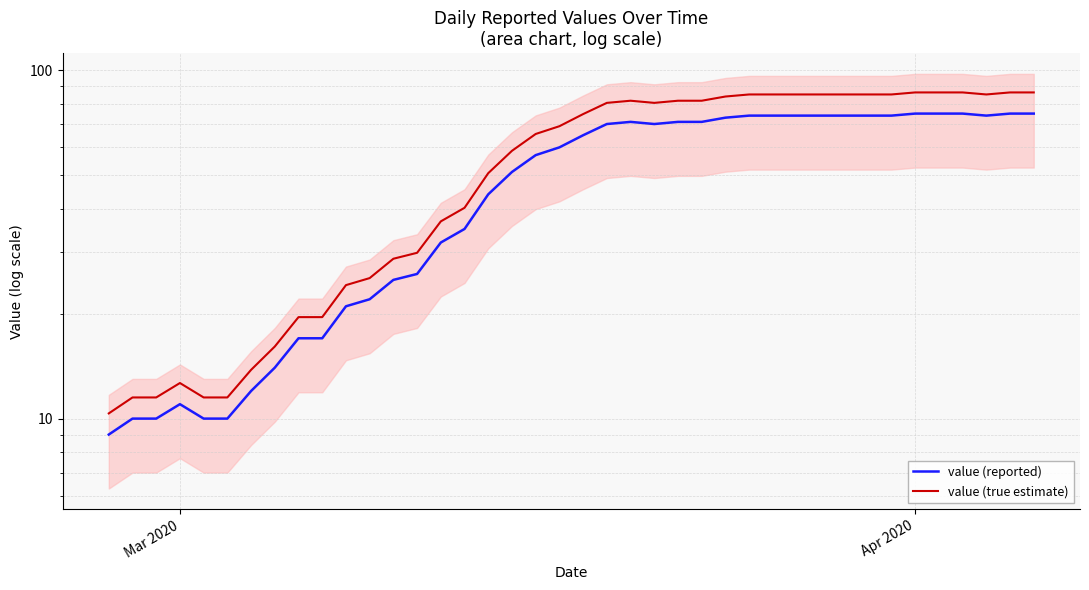

Is the value of value (reported) at Mar 2020 greater than the value of value (true estimate) at 5?

No